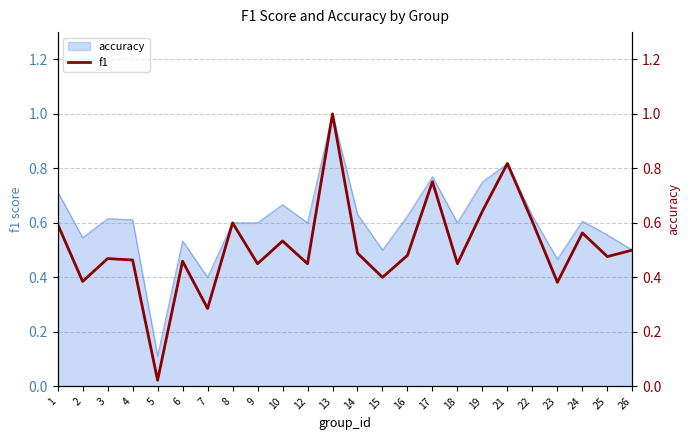

What is the value of the 11th point from the left?

0.5